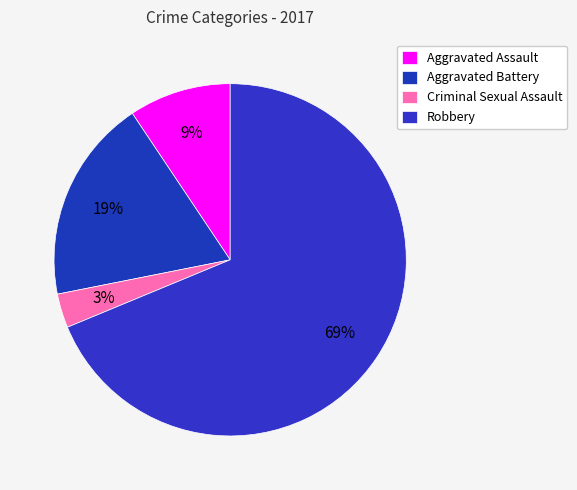

What is the smallest slice in the pie chart?

Criminal Sexual Assault